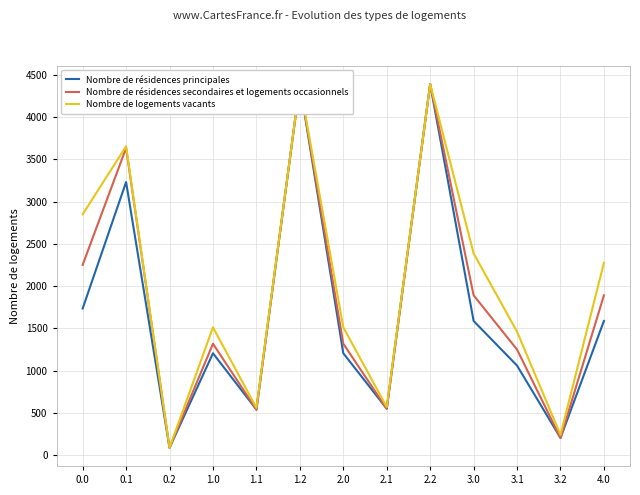

True or false: Nombre de résidences secondaires et logements occasionnels has more than 2 points higher than both neighbors.

True